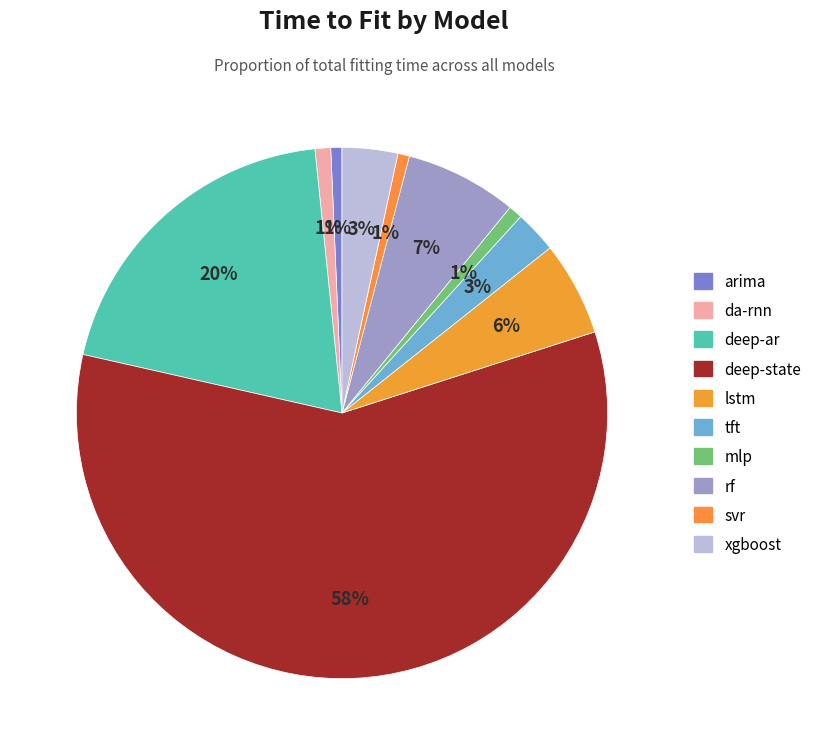

What percentage is the deep-ar slice, to the nearest percent?

20%